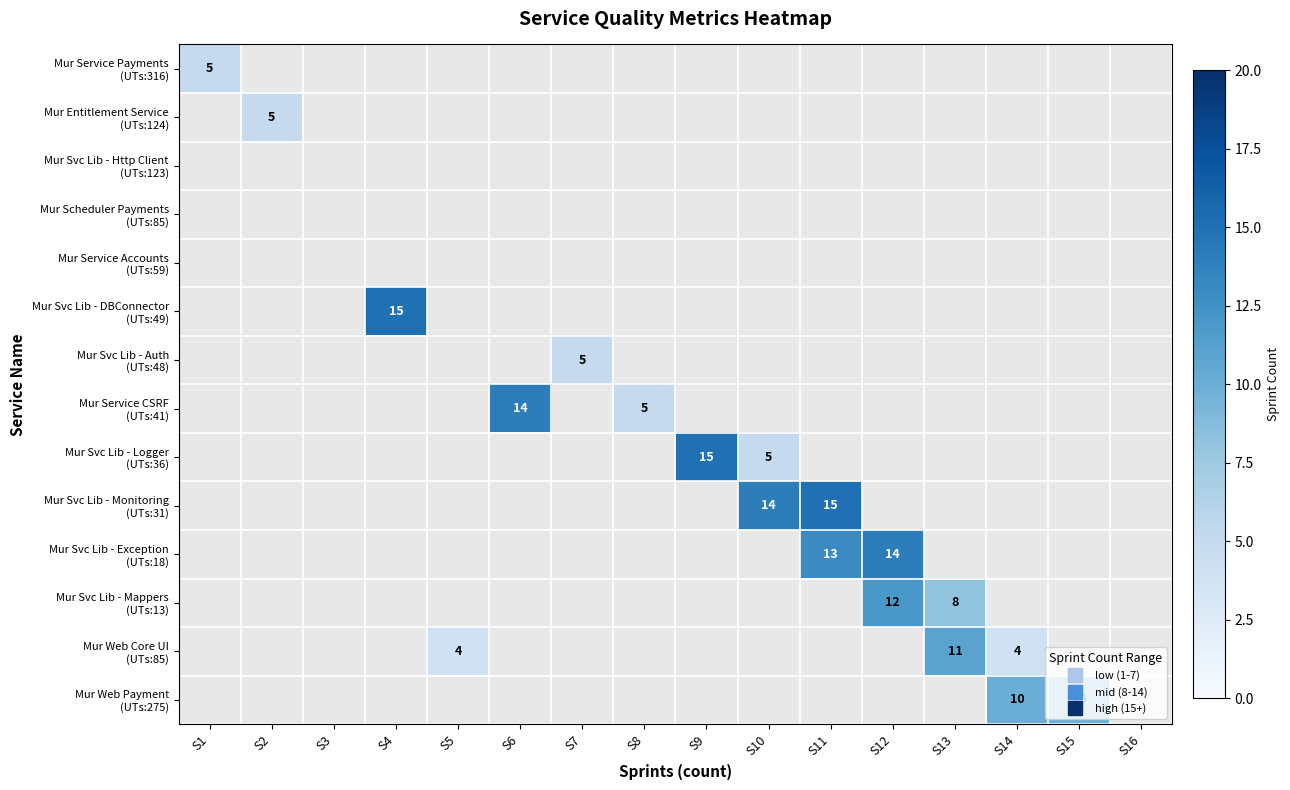

Is the value of Mur Scheduler Payments (UTs:85) at S2 greater than the value of Mur Svc Lib - Monitoring (UTs:31) at S11?

No